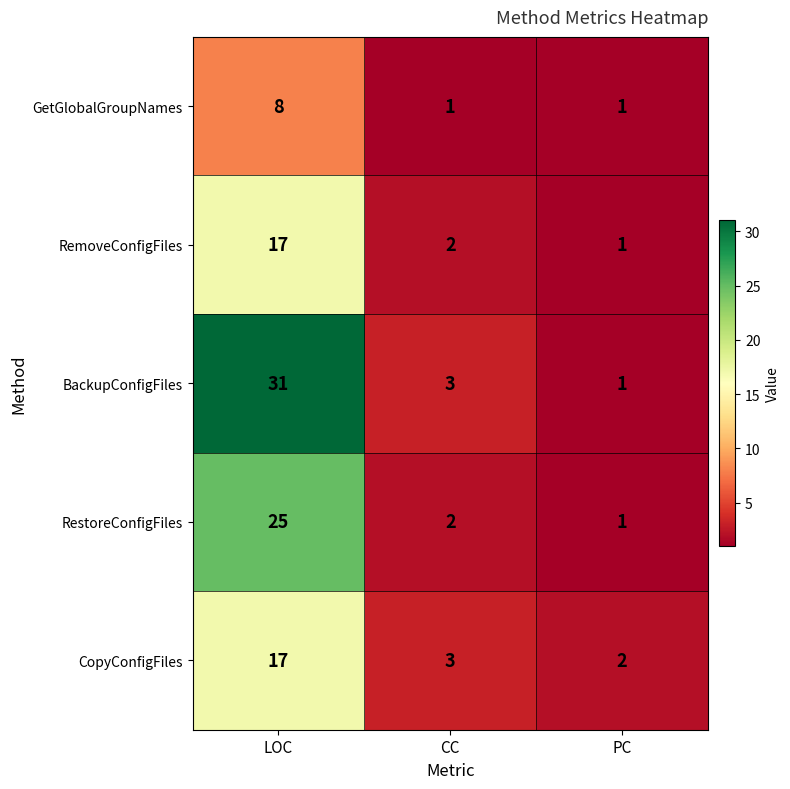

How many categories are shown in the chart?

3